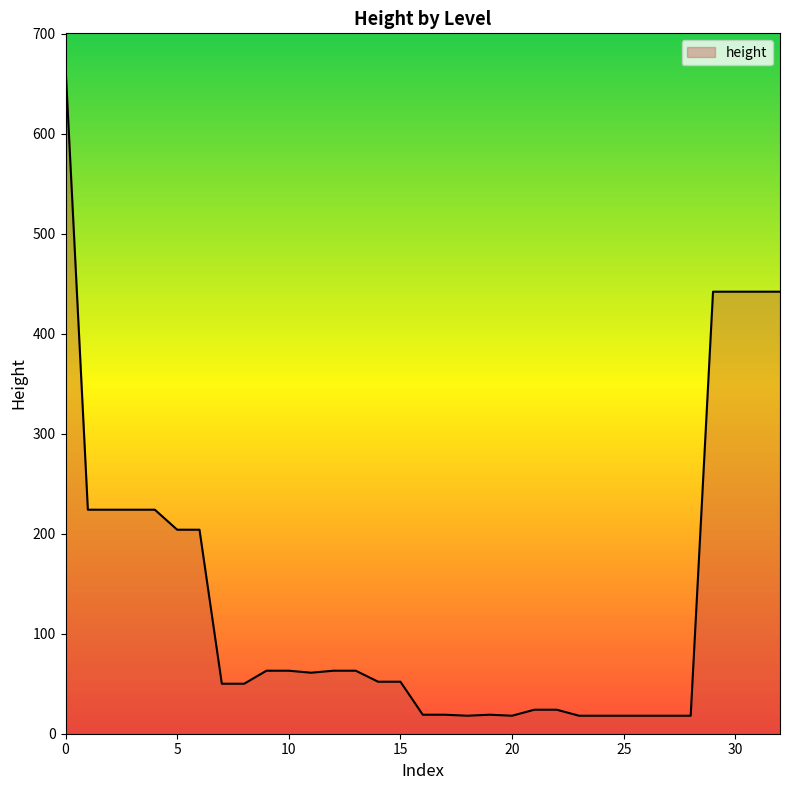

What is the difference between the maximum and minimum values?

649